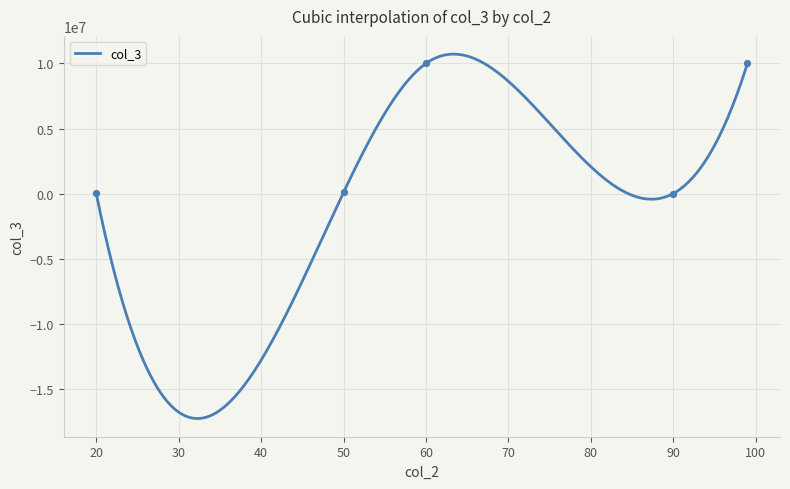

Which has a higher value, 90 or 99?

99